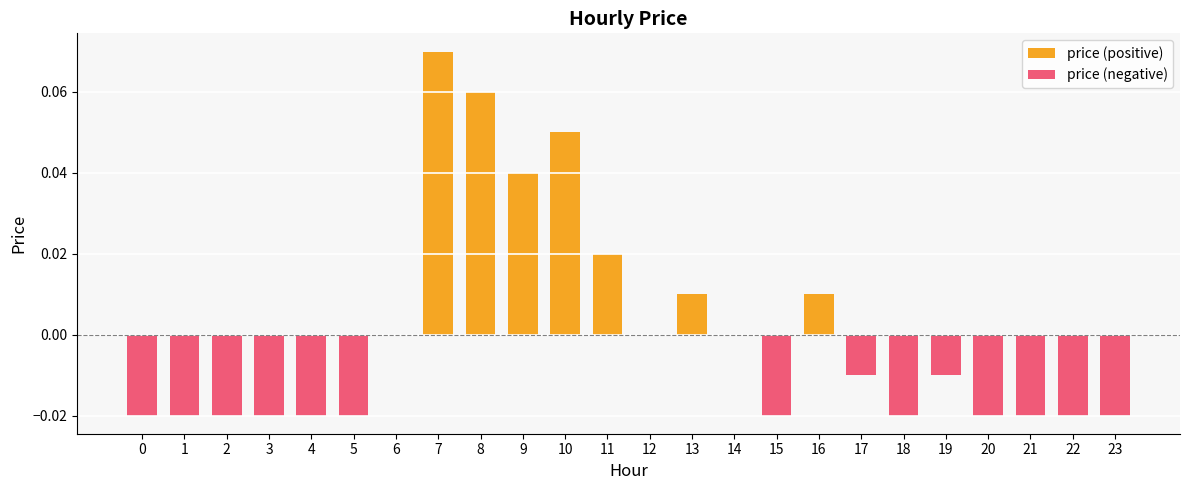

Does the chart contain any negative values?

Yes